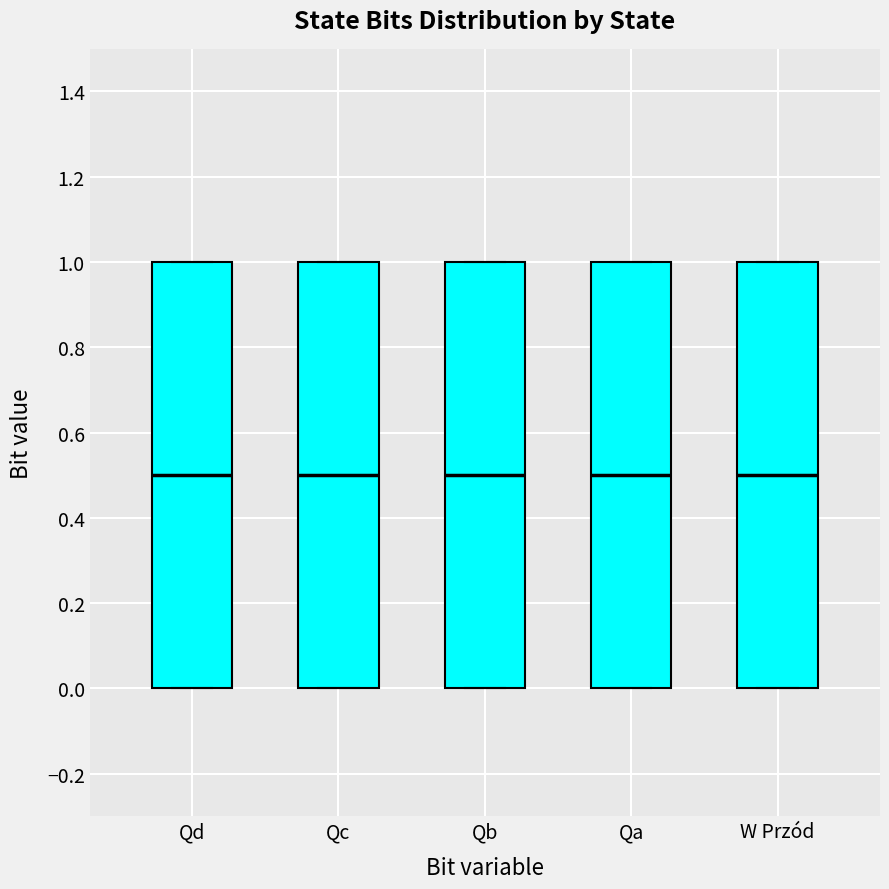

Reading left to right, transcribe this box plot: for each box, give where its median line is, the range the box spans, and where its two whiskers end, as read against the y-axis. The values are not printed on the chart, so give them approximately, as read against the axis.

Qd: median 0.5, box 0.0 to 1.0, whiskers 0.0 to 1.0
Qc: median 0.5, box 0.0 to 1.0, whiskers 0.0 to 1.0
Qb: median 0.5, box 0.0 to 1.0, whiskers 0.0 to 1.0
Qa: median 0.5, box 0.0 to 1.0, whiskers 0.0 to 1.0
W Przód: median 0.5, box 0.0 to 1.0, whiskers 0.0 to 1.0